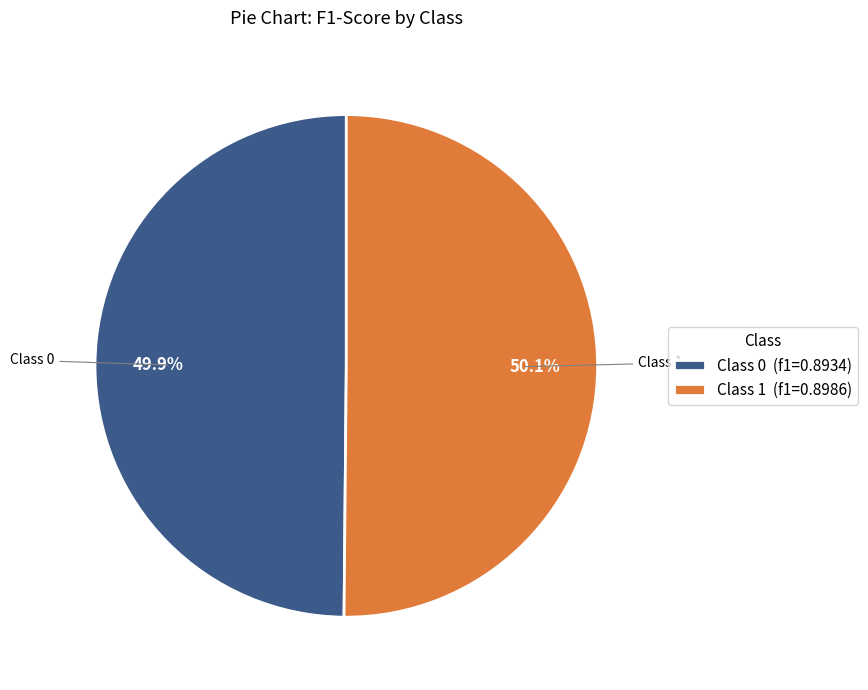

Is there a majority slice in this chart?

Yes